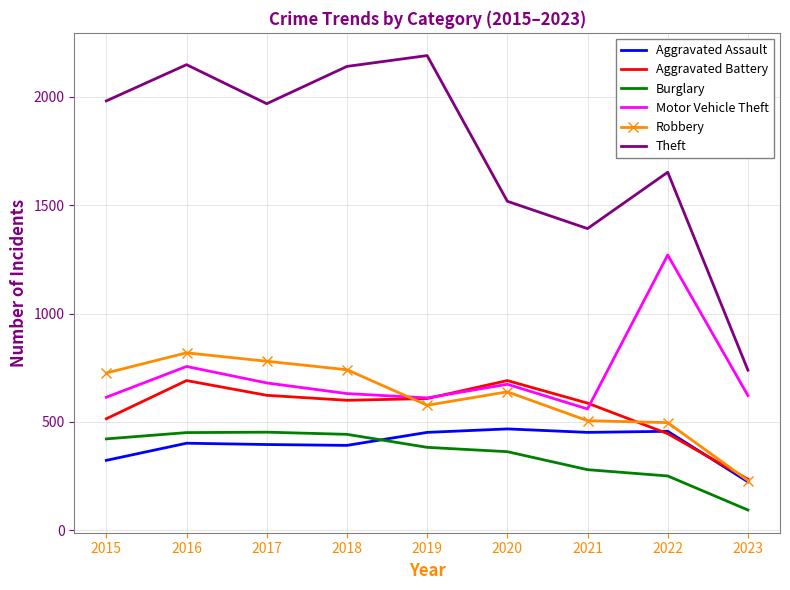

At how many categories does at least one series exceed 2077?

3